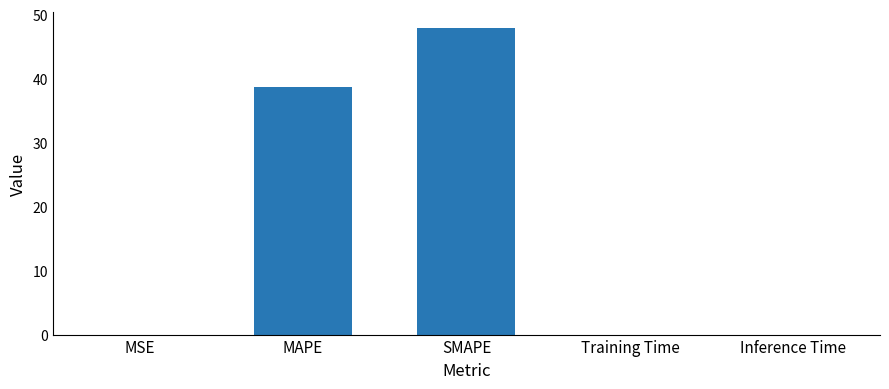

What is the maximum value shown in the chart?

47.9